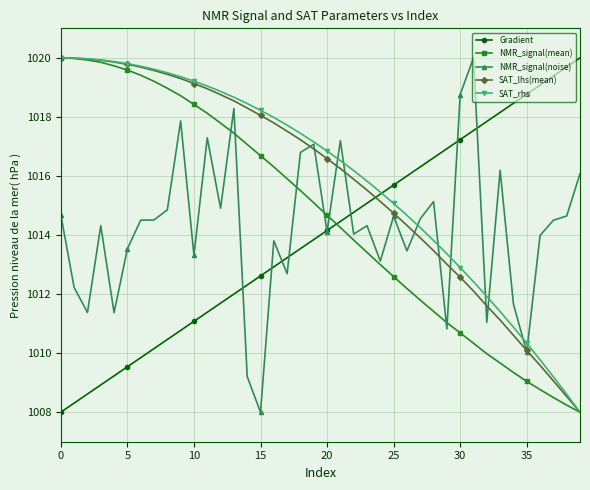

True or false: NMR_signal(noise) has more than 2 interior local peaks.

True